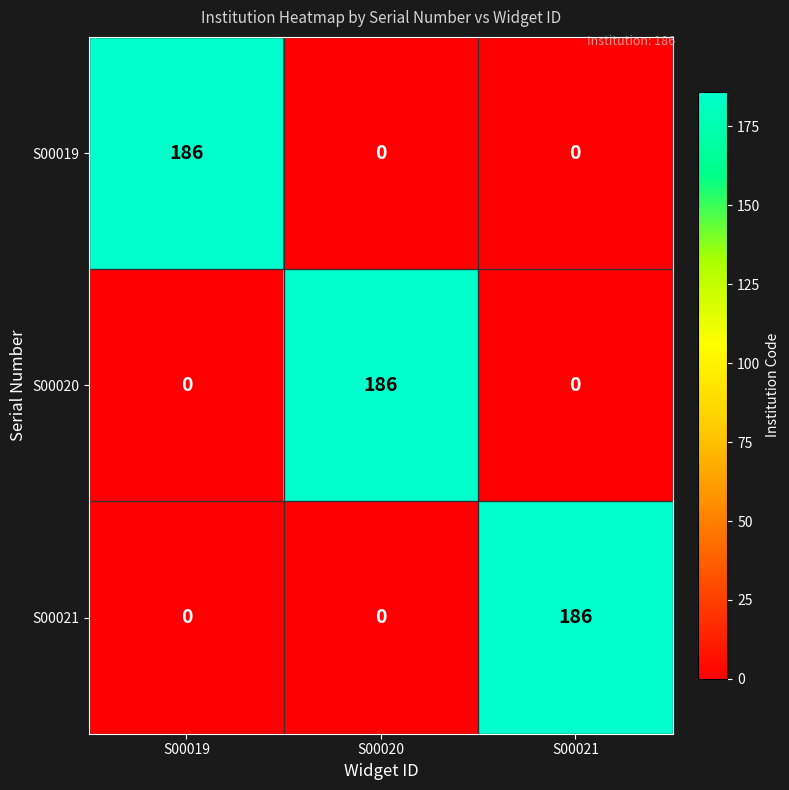

What is the total value across all series at S00019?

186